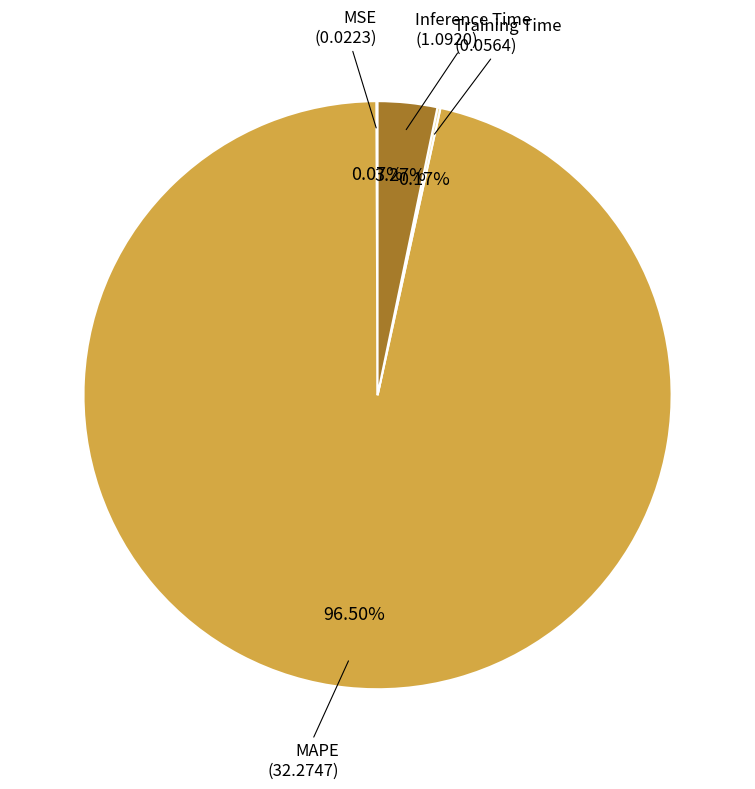

Is there any slice that represents more than half of the pie?

Yes